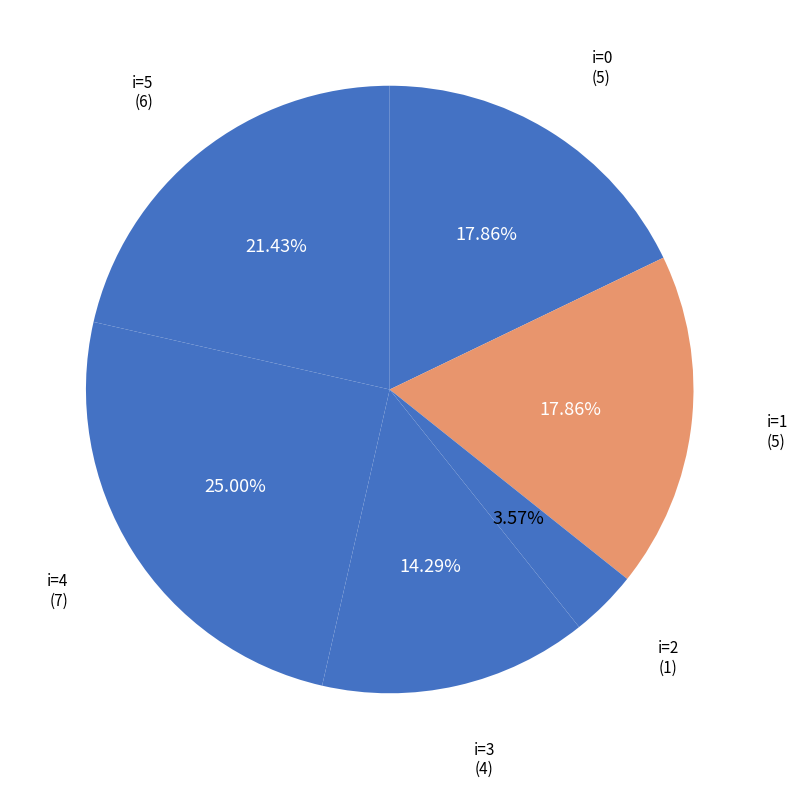

How many slices are in this pie chart?

6